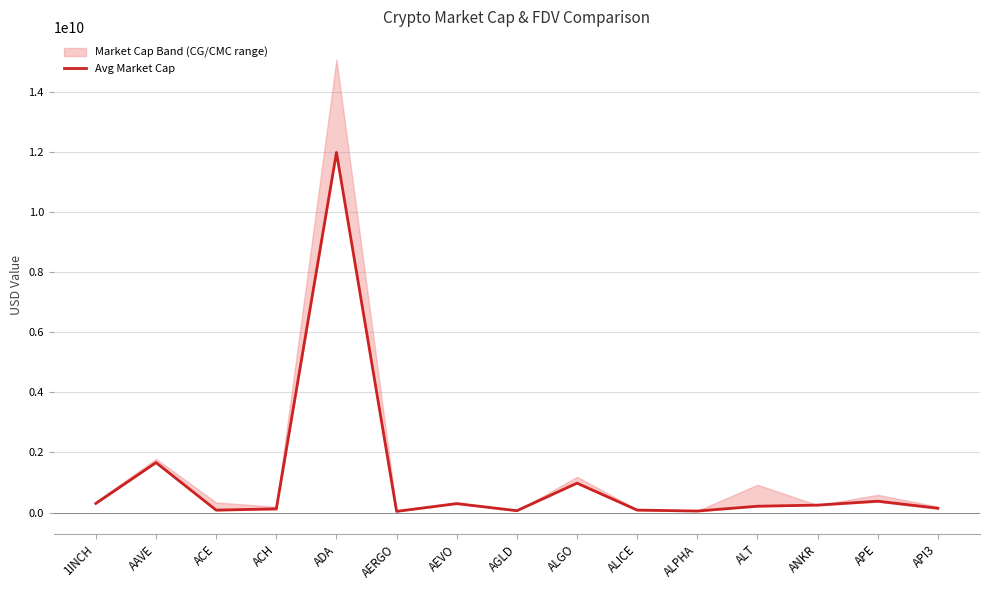

What is the sum of all values?

16642296331.2